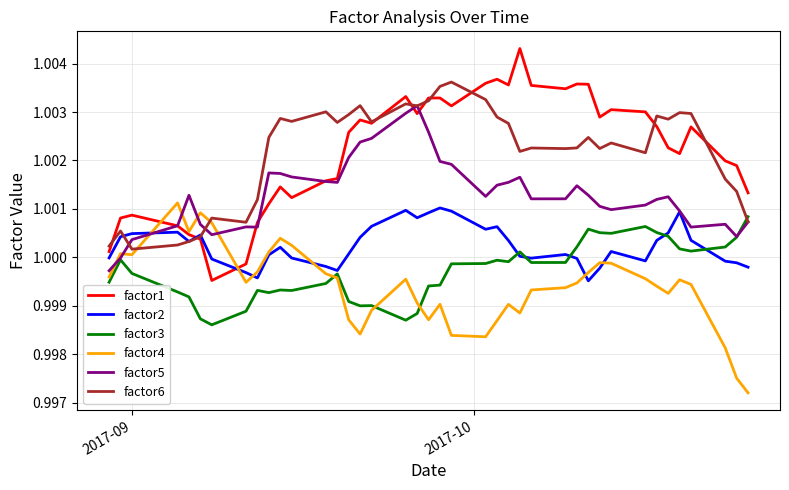

How many series are shown in this chart?

6